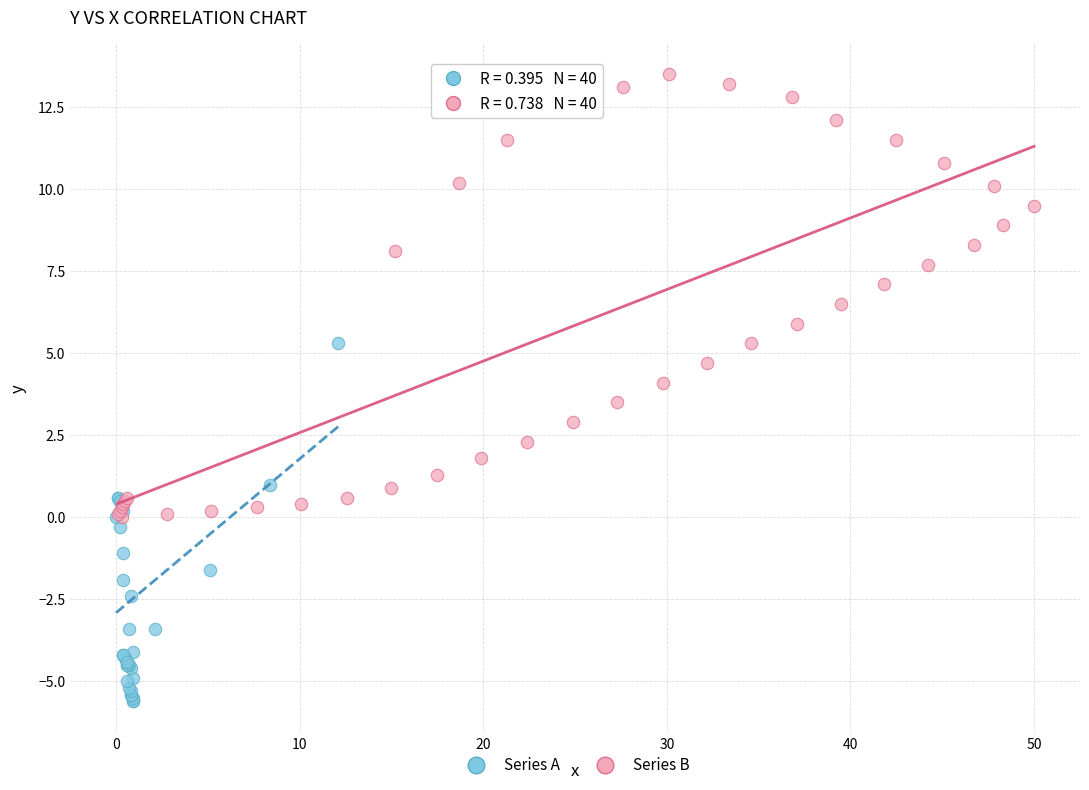

Which series reaches the minimum Y coordinate?

Series A